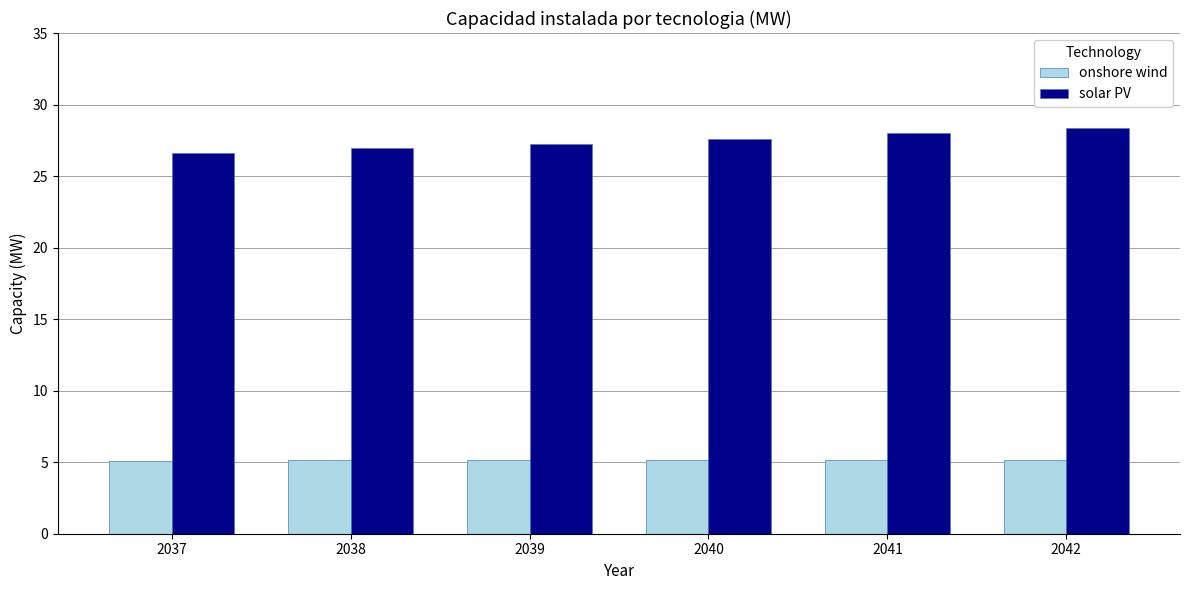

Does the chart contain stacked bars?

No